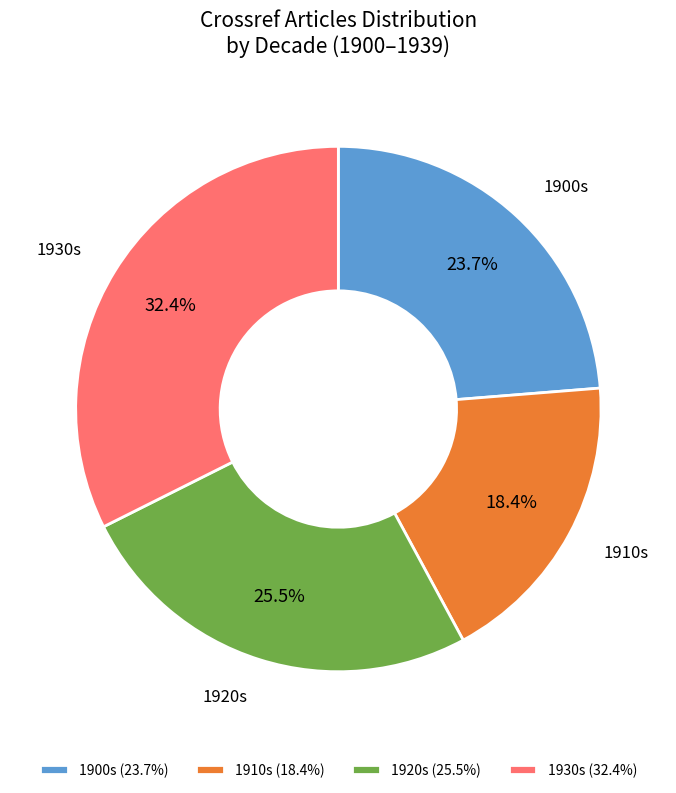

What is the ratio of the value at 1910s (18.4%) to the value at 1900s (23.7%)?

0.8